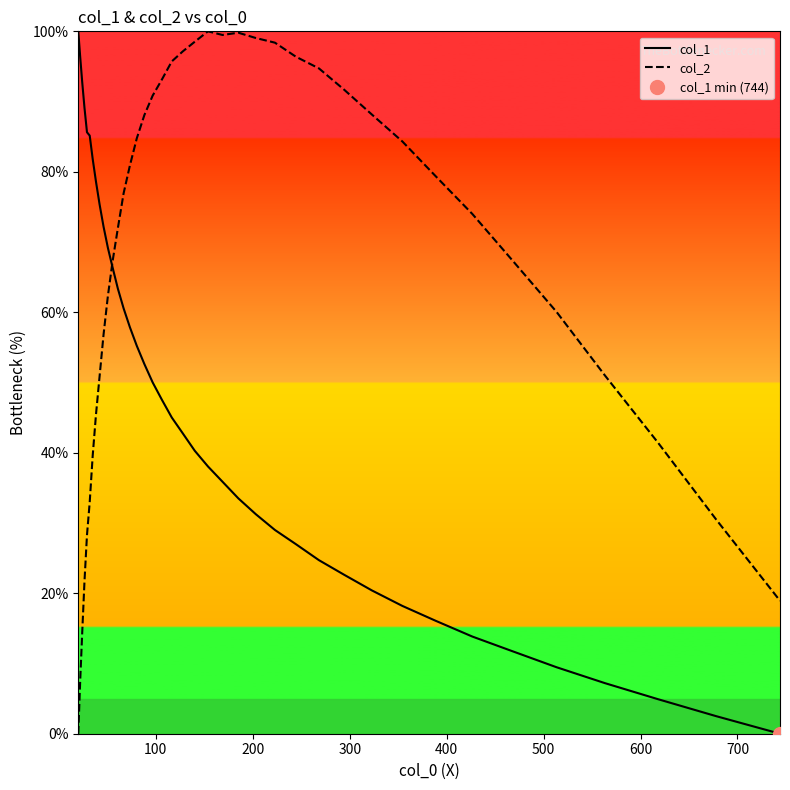

Reading right to left, what are all the values shown in this chart?

col_1: 0.0	2.5	4.9	7.2	9.5	11.7	13.8	16.1	18.2	20.4	22.6	24.7	27.0	29.0	31.3	33.5	35.9	38.0	40.3	42.8	45.0	47.6	50.0	52.6	55.2	57.9	60.6	63.4	66.3	69.2	72.2	75.4	78.6	81.8	85.2	85.6	89.1	92.7	96.4	100.0
col_2: 18.9	30.5	41.4	51.0	60.1	67.4	74.0	79.4	84.3	88.1	91.7	94.7	96.4	98.4	99.0	99.8	99.5	100.0	98.5	97.1	95.7	93.1	90.8	88.1	84.8	80.9	76.9	72.0	67.3	62.3	56.8	50.9	45.4	39.6	33.0	28.3	21.7	14.4	7.4	0.0